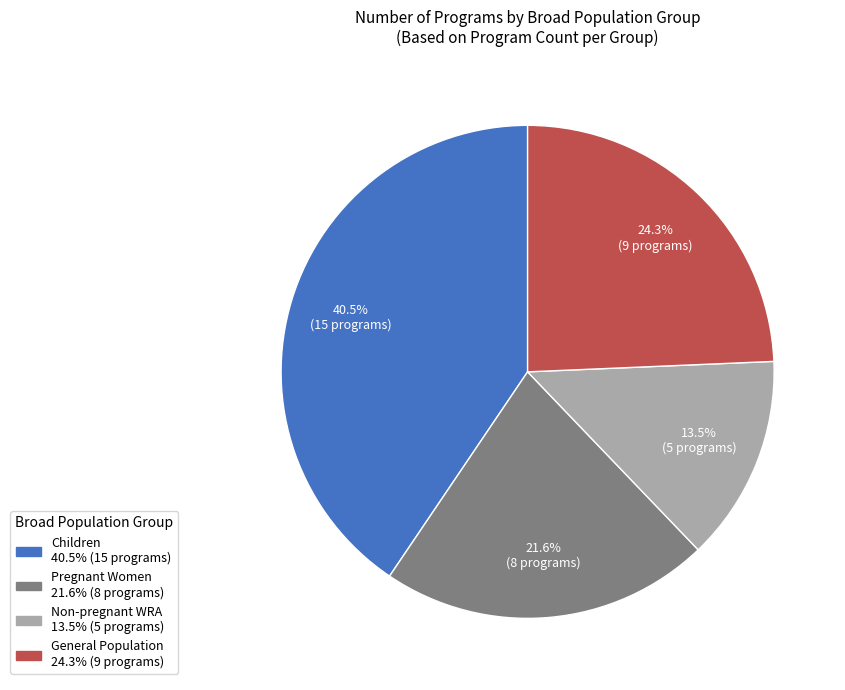

Is there a majority slice in this chart?

No